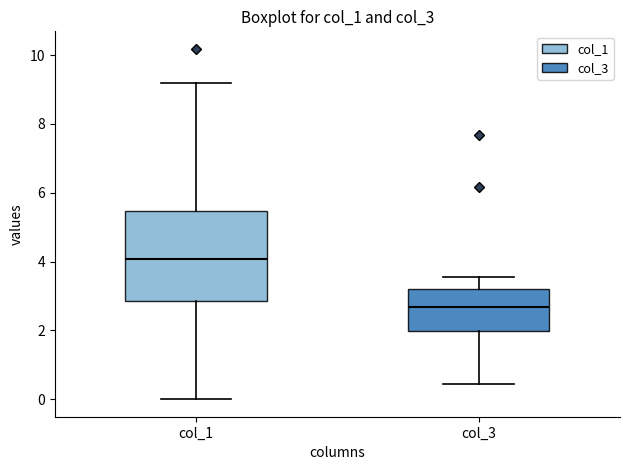

Which box's median line is the highest?

col_1